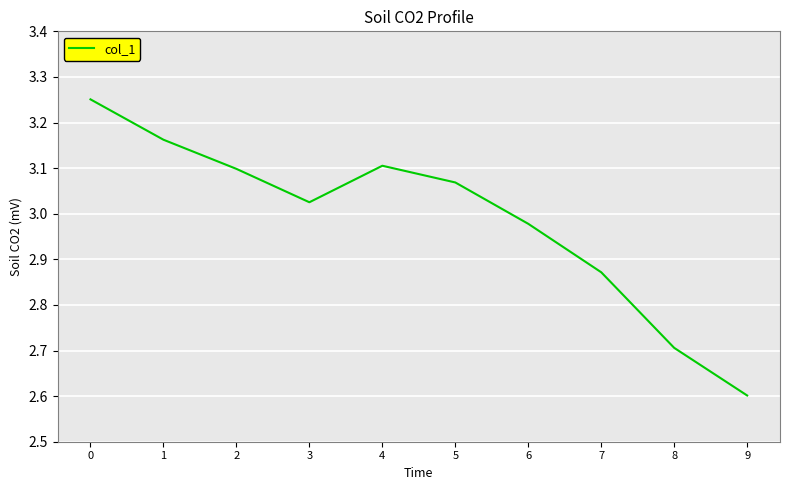

Approximately how many times larger is the value at 8 compared to 7?

0.9